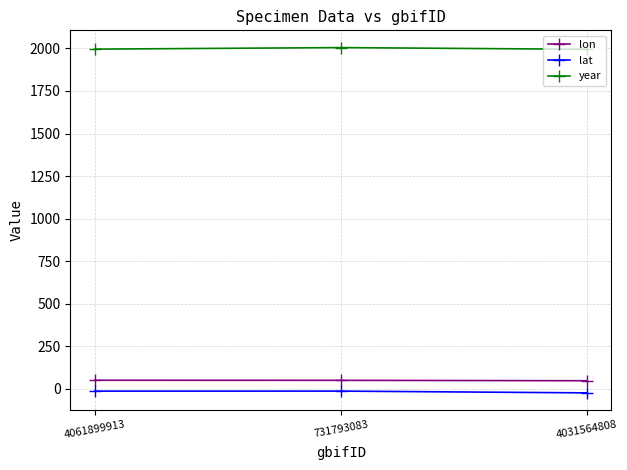

What is the sum of all lon values?

145.6